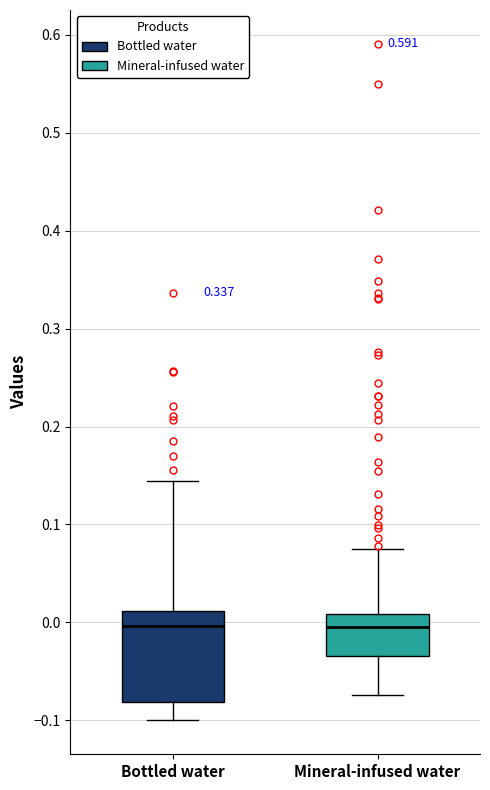

Reading left to right, read every box against the y-axis: the position of its median line, the range the box covers, and the ends of its whiskers. The values are not printed on the chart, so give them approximately, as read against the axis.

Bottled water: median 0.00, box -0.08 to 0.01, whiskers -0.10 to 0.14
Mineral-infused water: median 0.00, box -0.03 to 0.01, whiskers -0.07 to 0.07